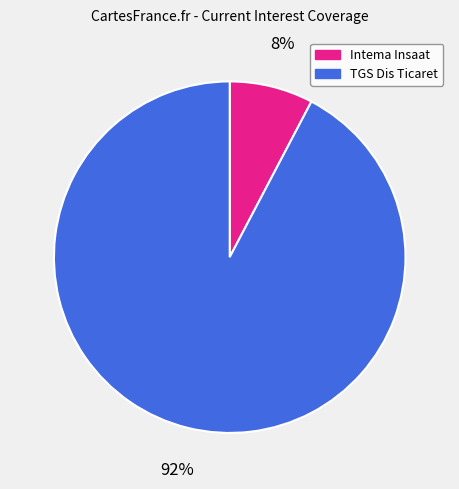

Is there a majority slice in this chart?

Yes